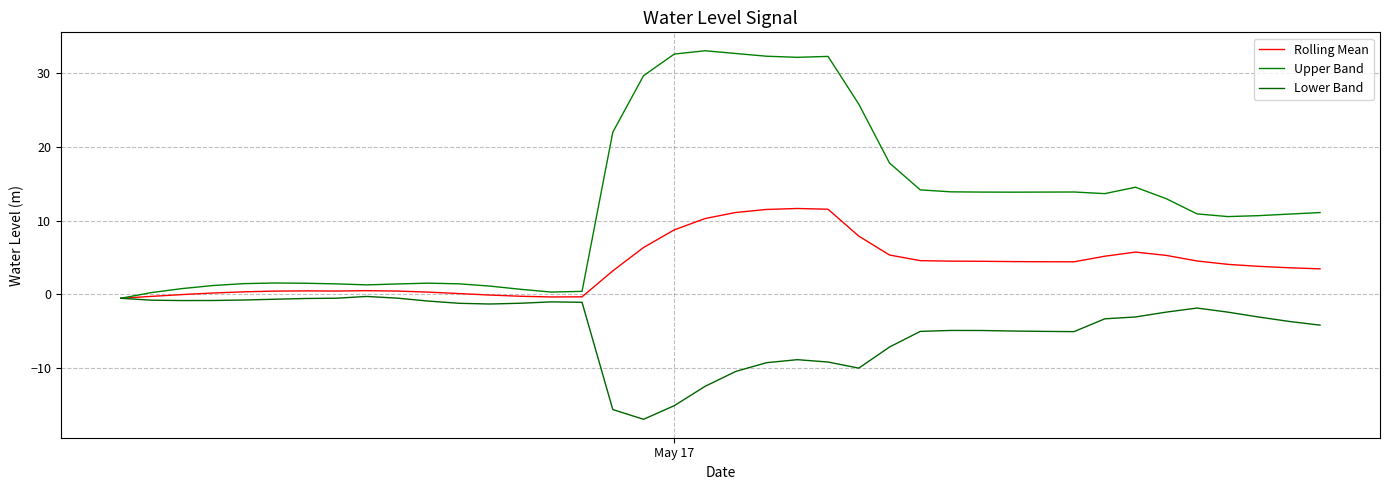

Does the chart display data point markers on the line(s)?

No